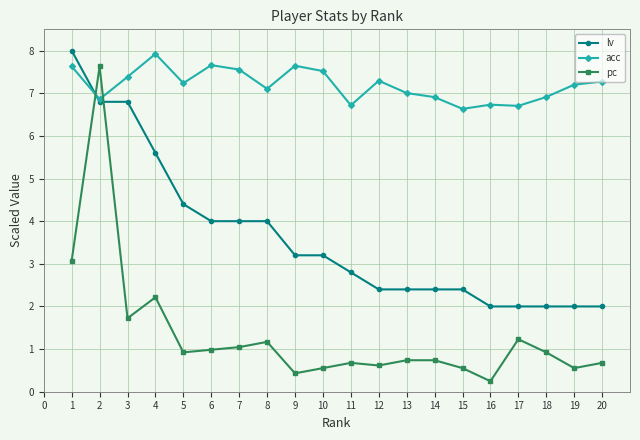

How many times do pc and acc cross each other?

2